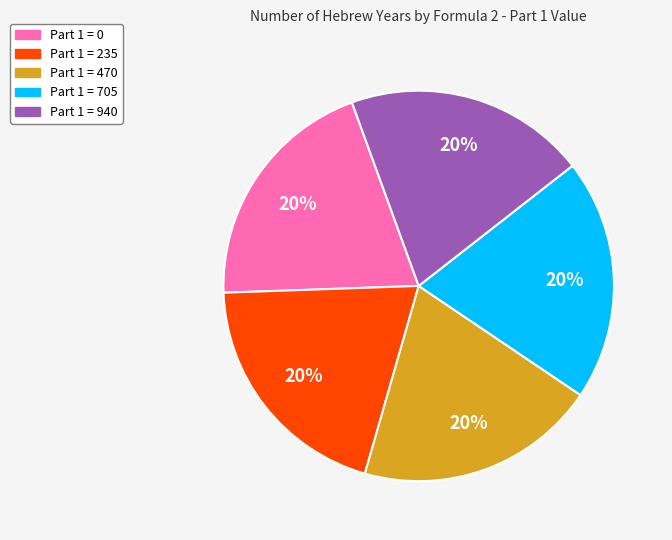

To the nearest percent, what is the average slice percentage?

20%